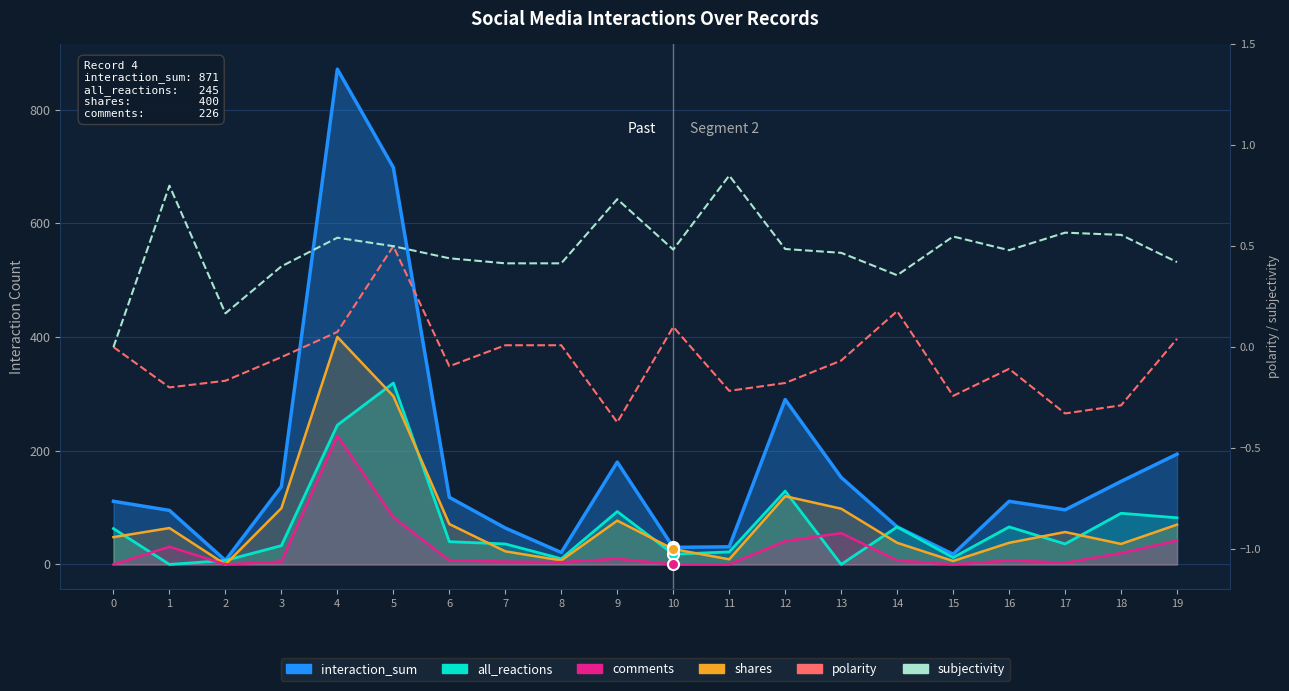

True or false: subjectivity has a value of 0.5 at 4.

True